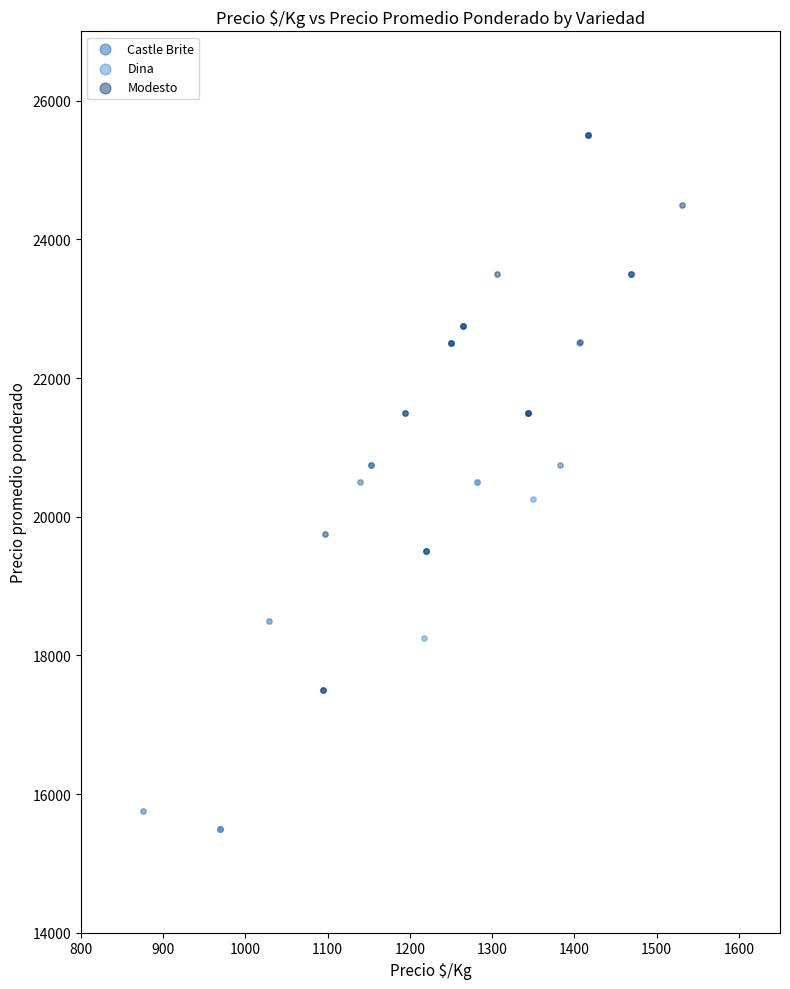

What are all the series names shown in the legend?

Castle Brite, Dina, Modesto